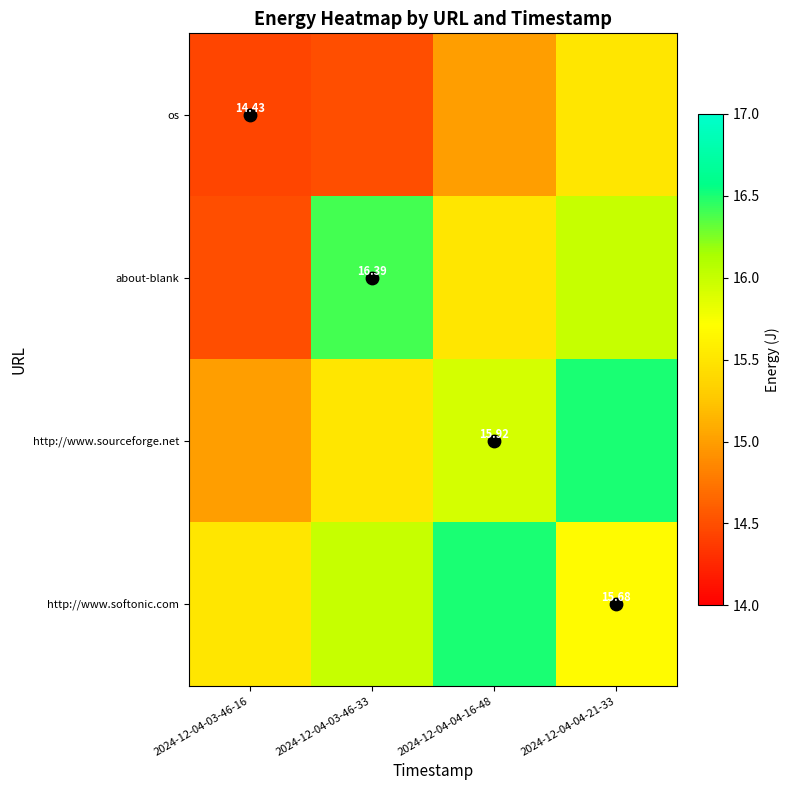

What is the maximum value shown in the chart?

16.5